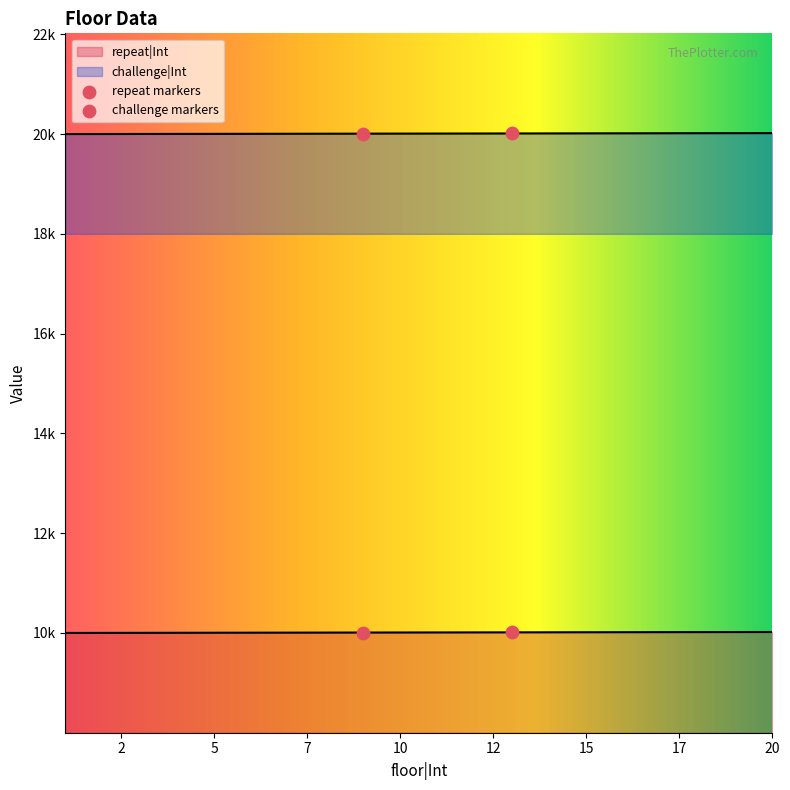

At how many categories does at least one series exceed 13969?

20